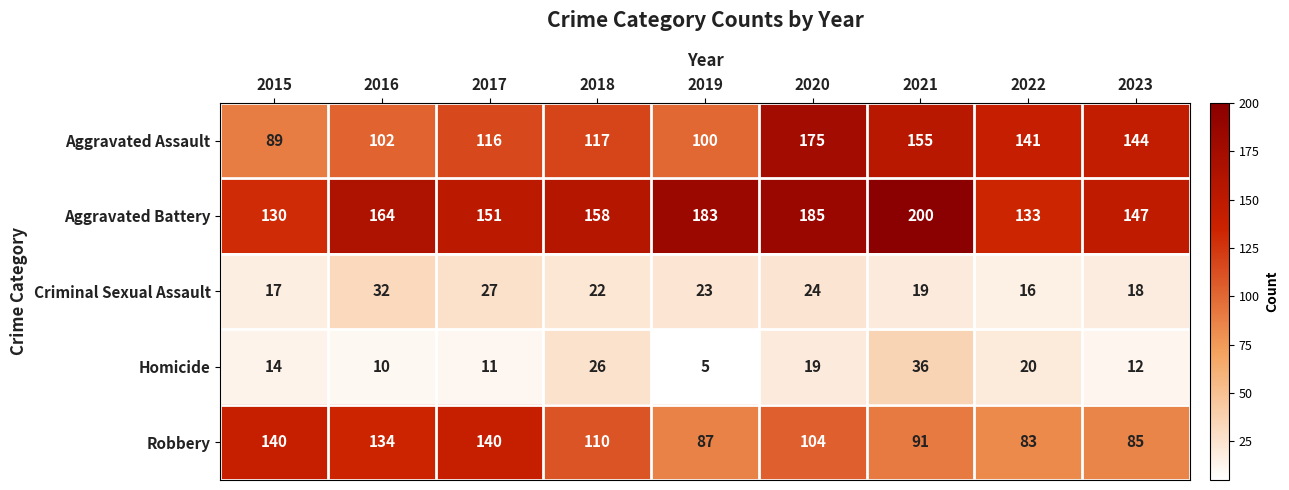

Count the number of categories in the chart.

9